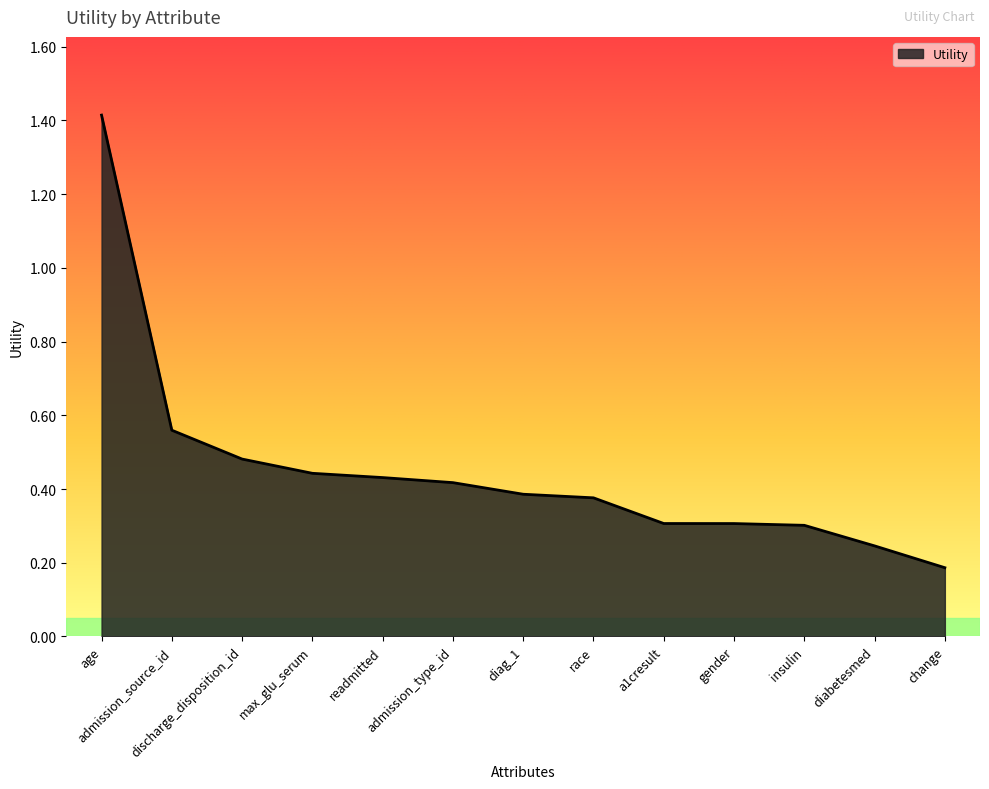

Read the value at age.

1.4